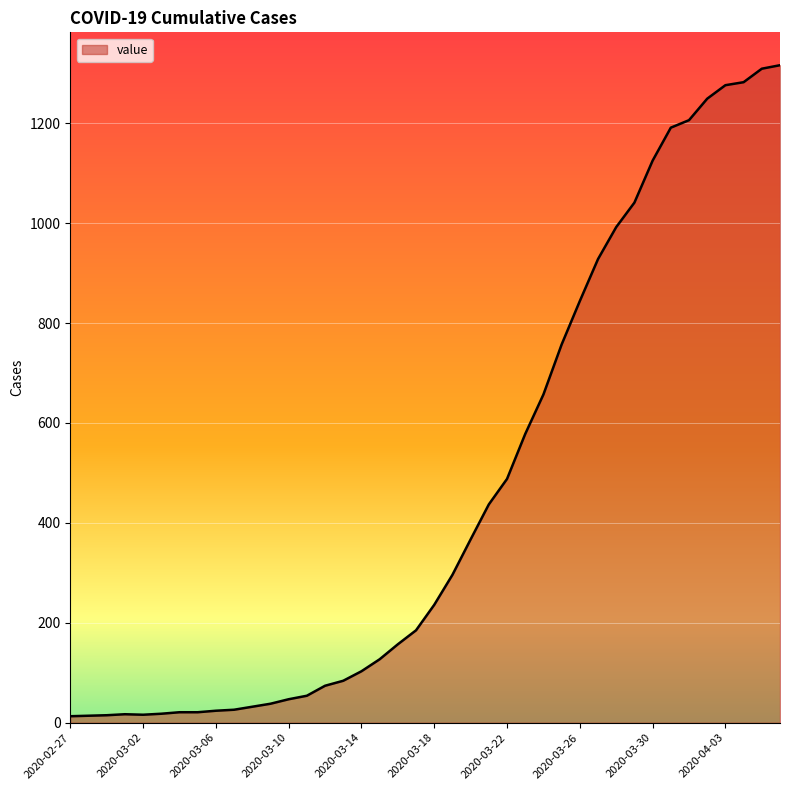

What is the maximum value shown in the chart?

1316